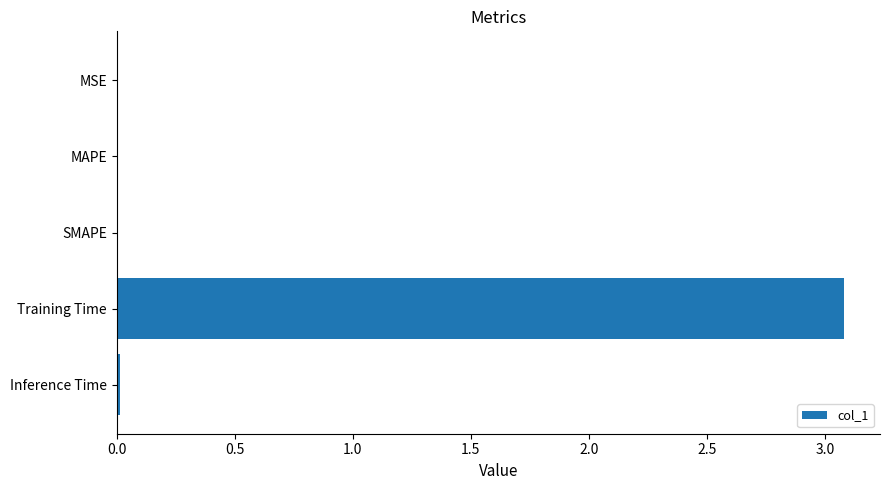

What is the maximum value shown in the chart?

3.1